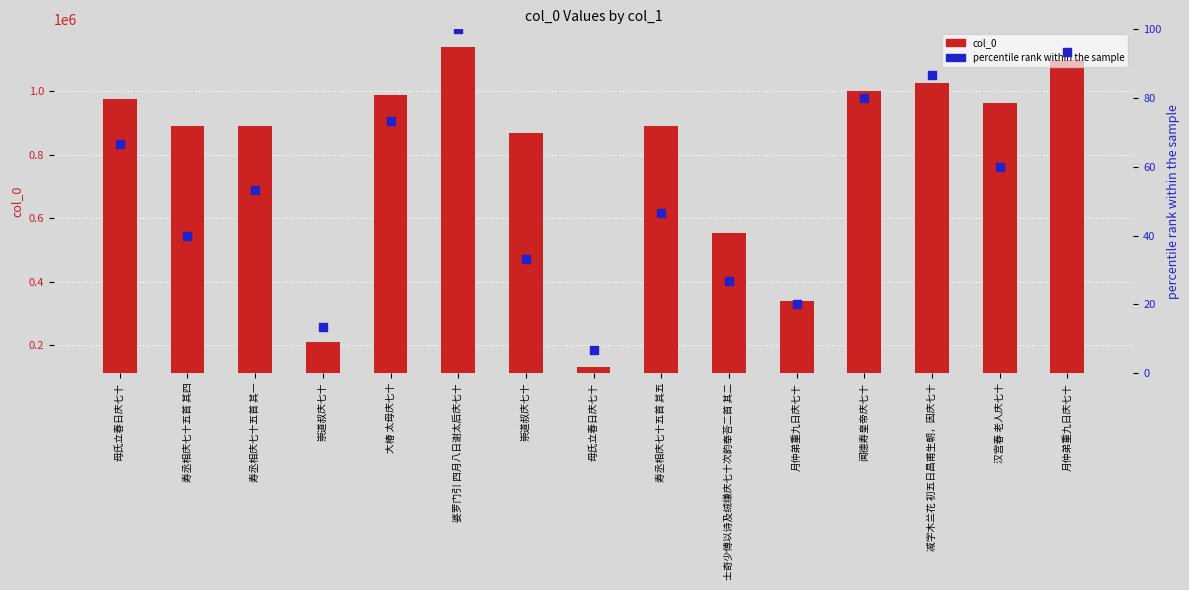

Which series contains the highest Y value?

col_0